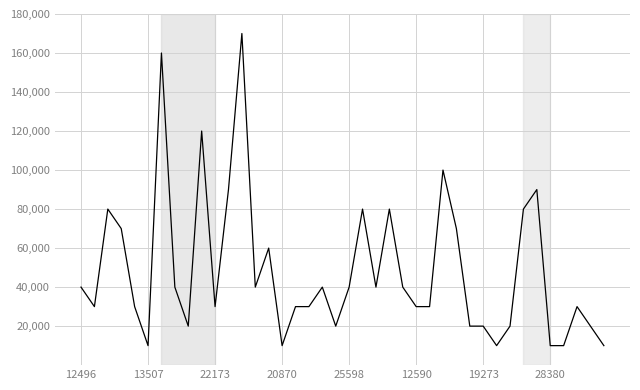

Count the number of data series in this chart.

1